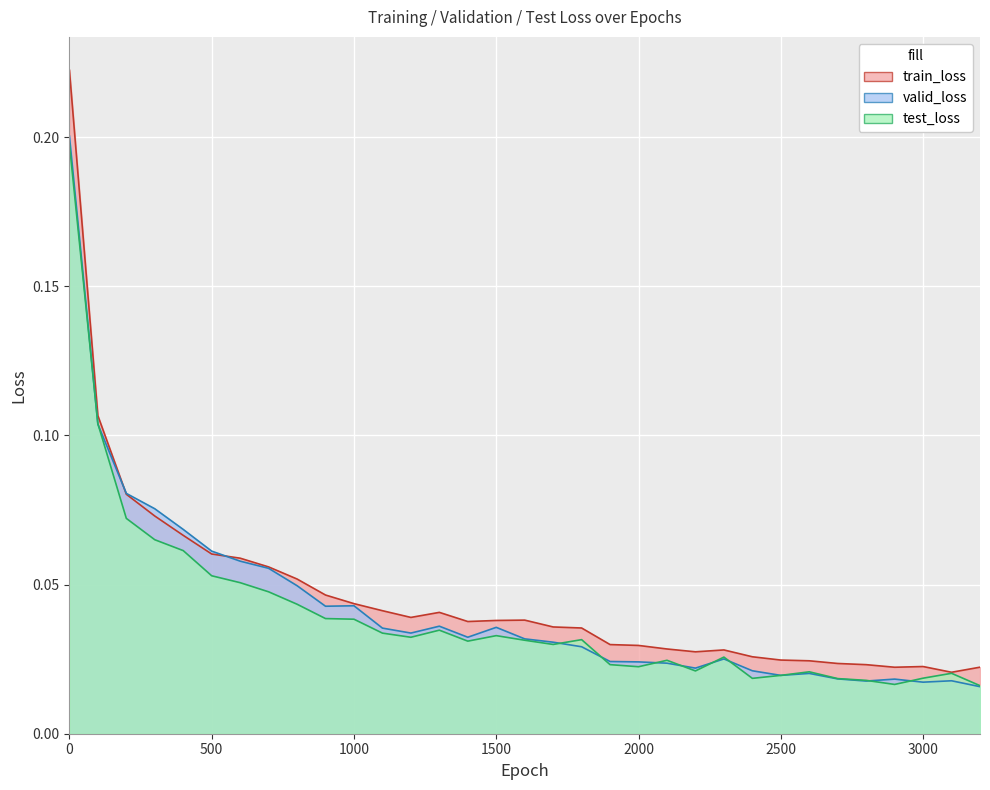

True or false: test_loss and train_loss cross at least once.

False